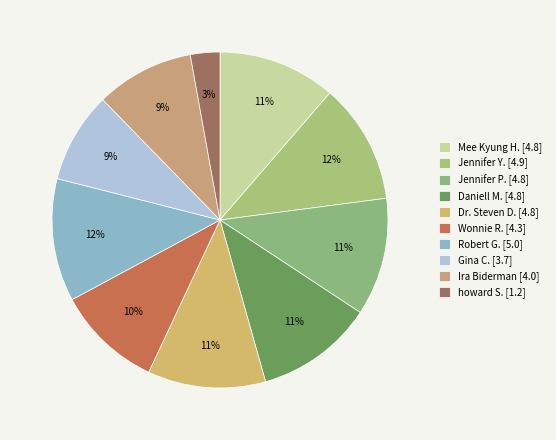

To the nearest percent, what is the difference between the Daniell M. and Ira Biderman slice percentages?

2%